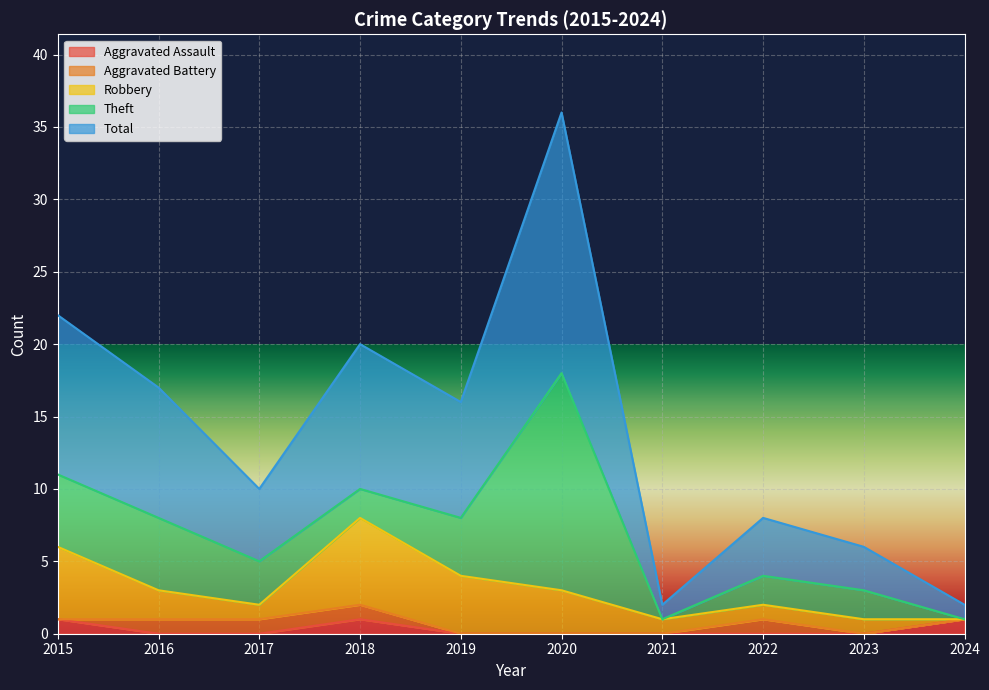

What is the value of the Robbery point at the 3rd from the left?

1